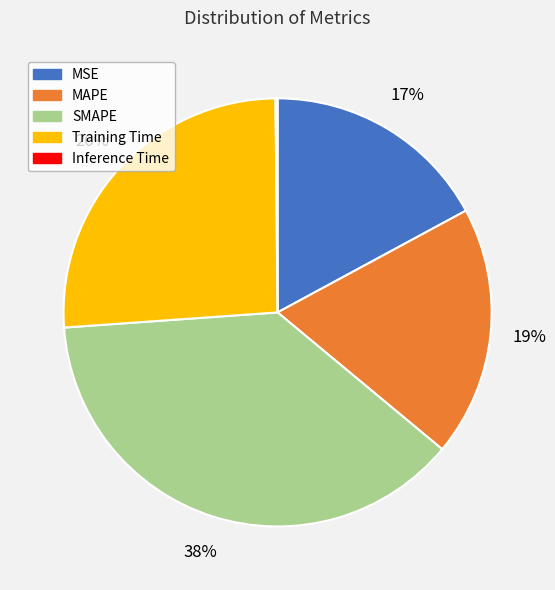

Is it true that SMAPE is 38% of the pie?

True